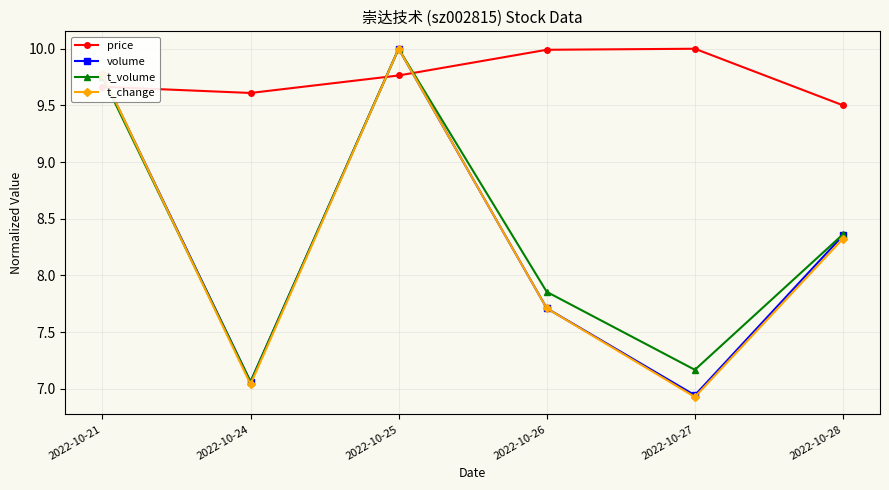

Where does the volume series first go above 8?

2022-10-21